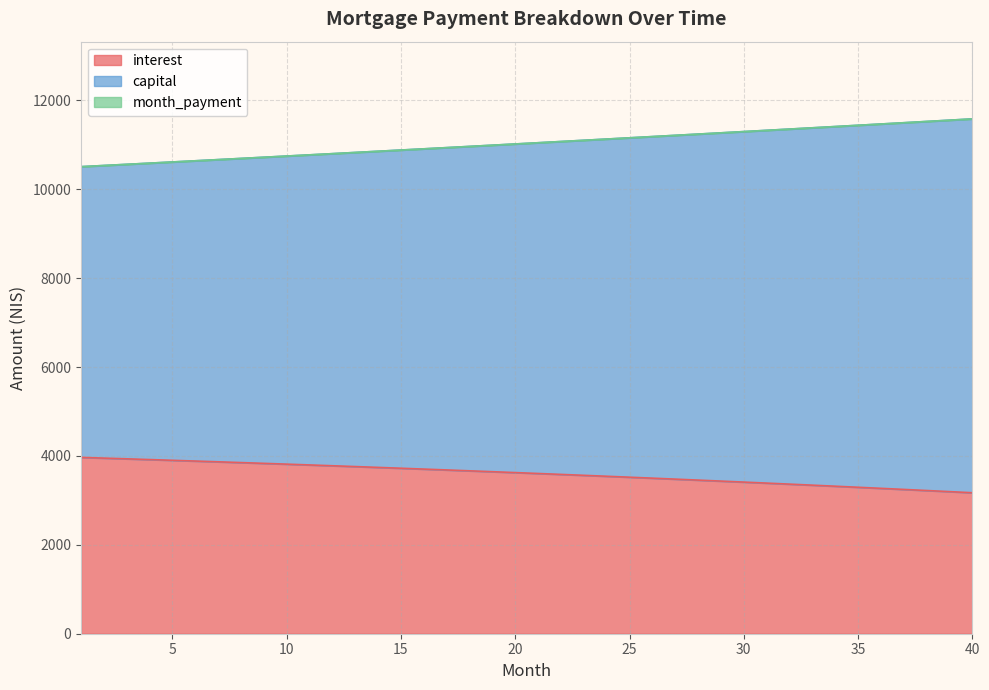

Where does the capital series first go above 11049?

21